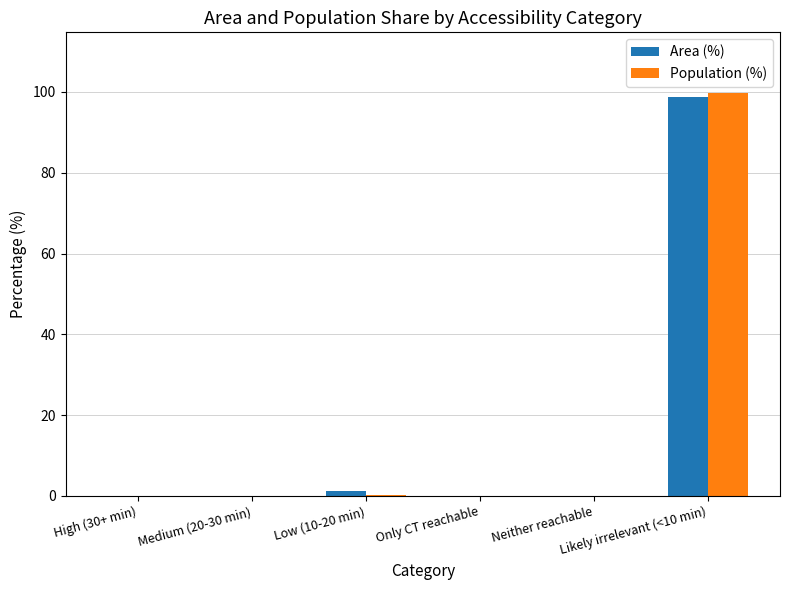

What is the maximum value shown in the chart?

99.8